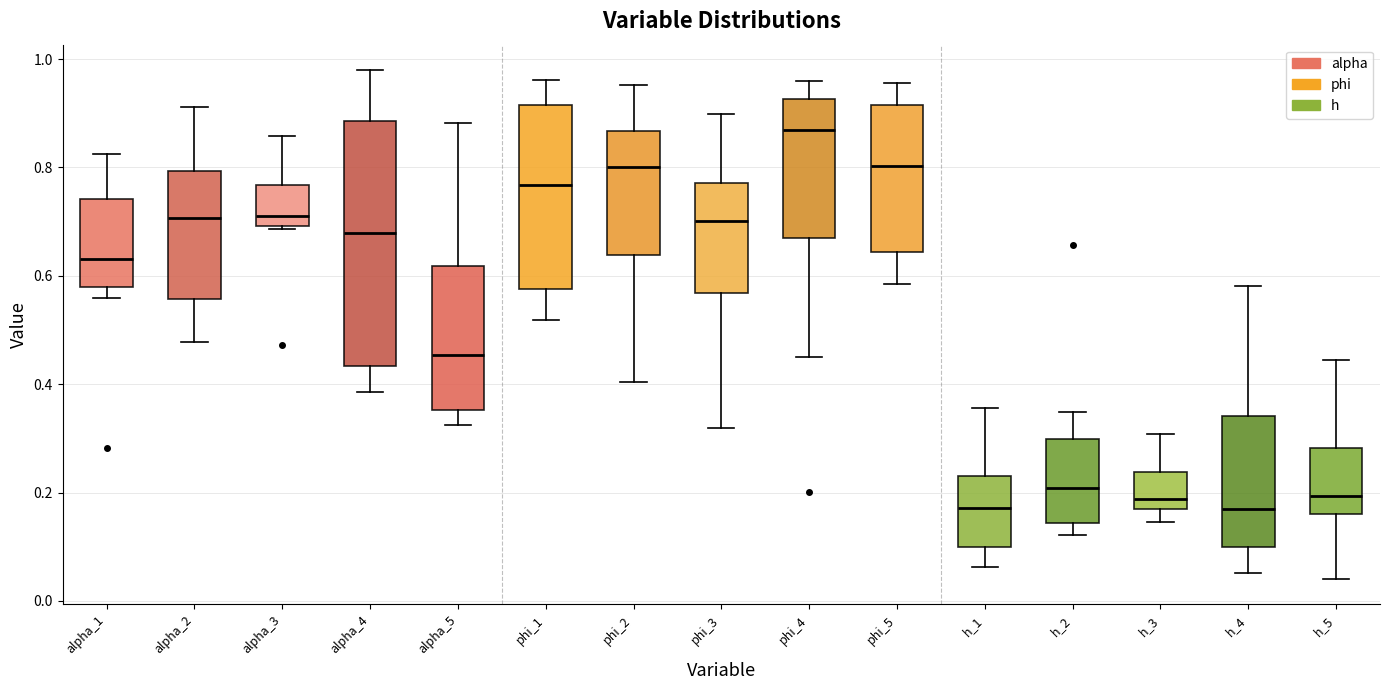

Where does the lower whisker of the box for phi_4 end on the y-axis? The values are not printed on the chart, so give them approximately, as read against the axis.

0.44